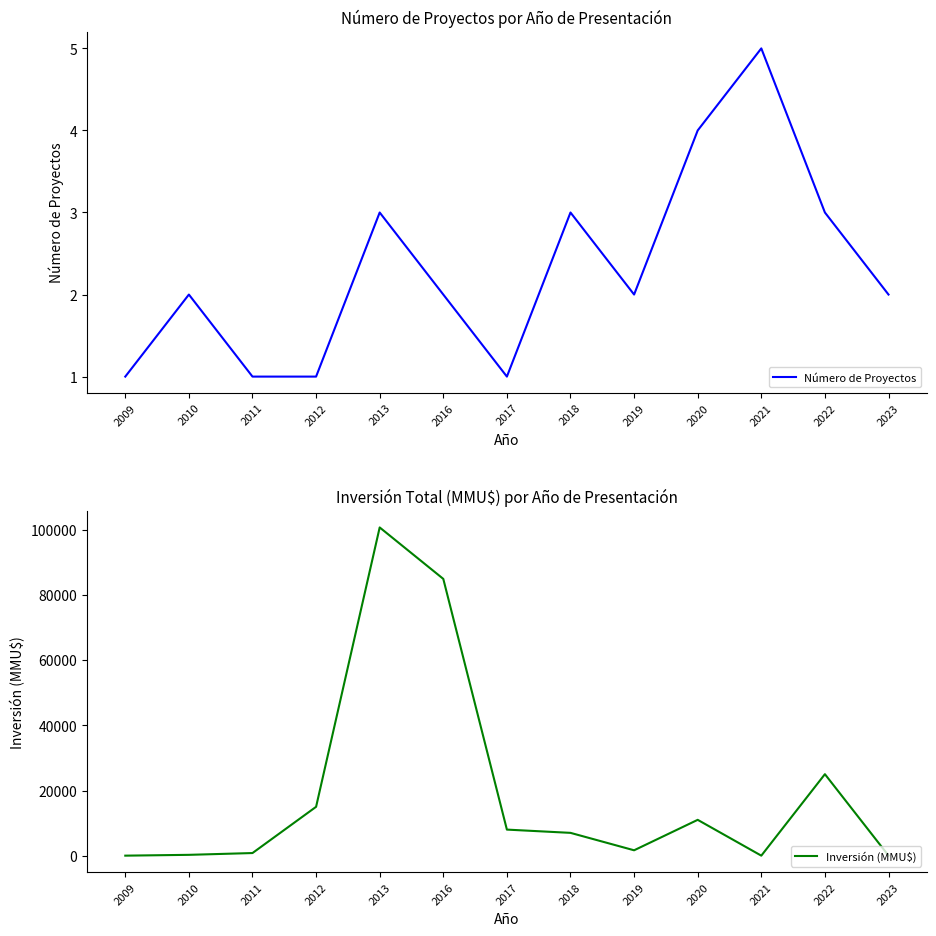

Which series changed the most between 2011 and 2016?

Inversión (MMU$)